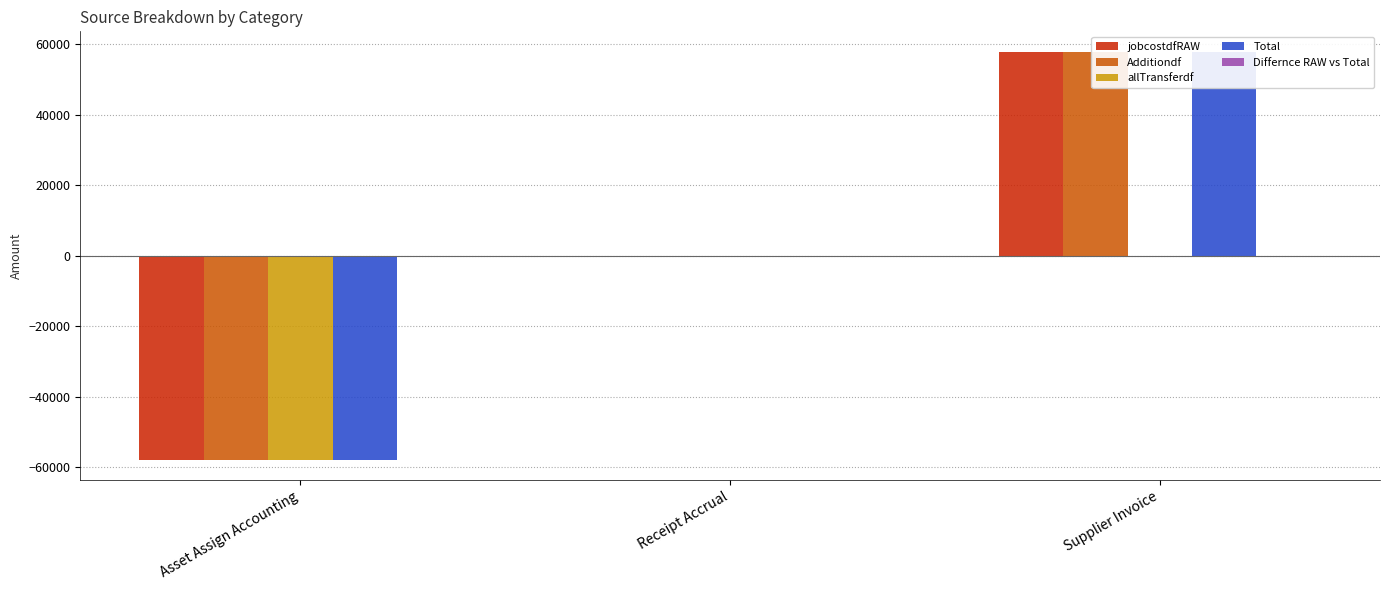

List the labels in order of jobcostdfRAW value, largest first.

Supplier Invoice, Receipt Accrual, Asset Assign Accounting